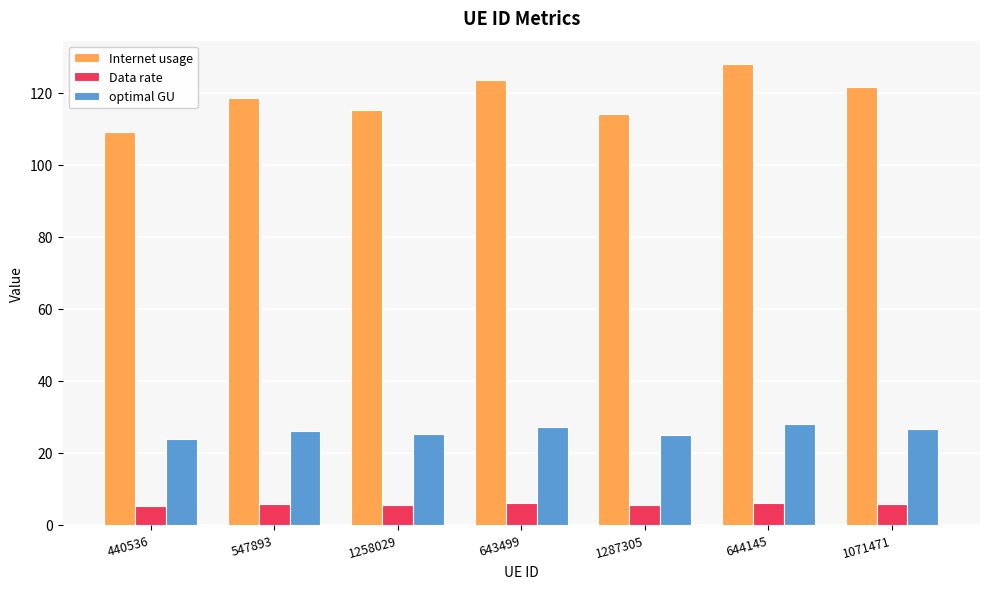

What is the label of the 7th bar from the right?

440536